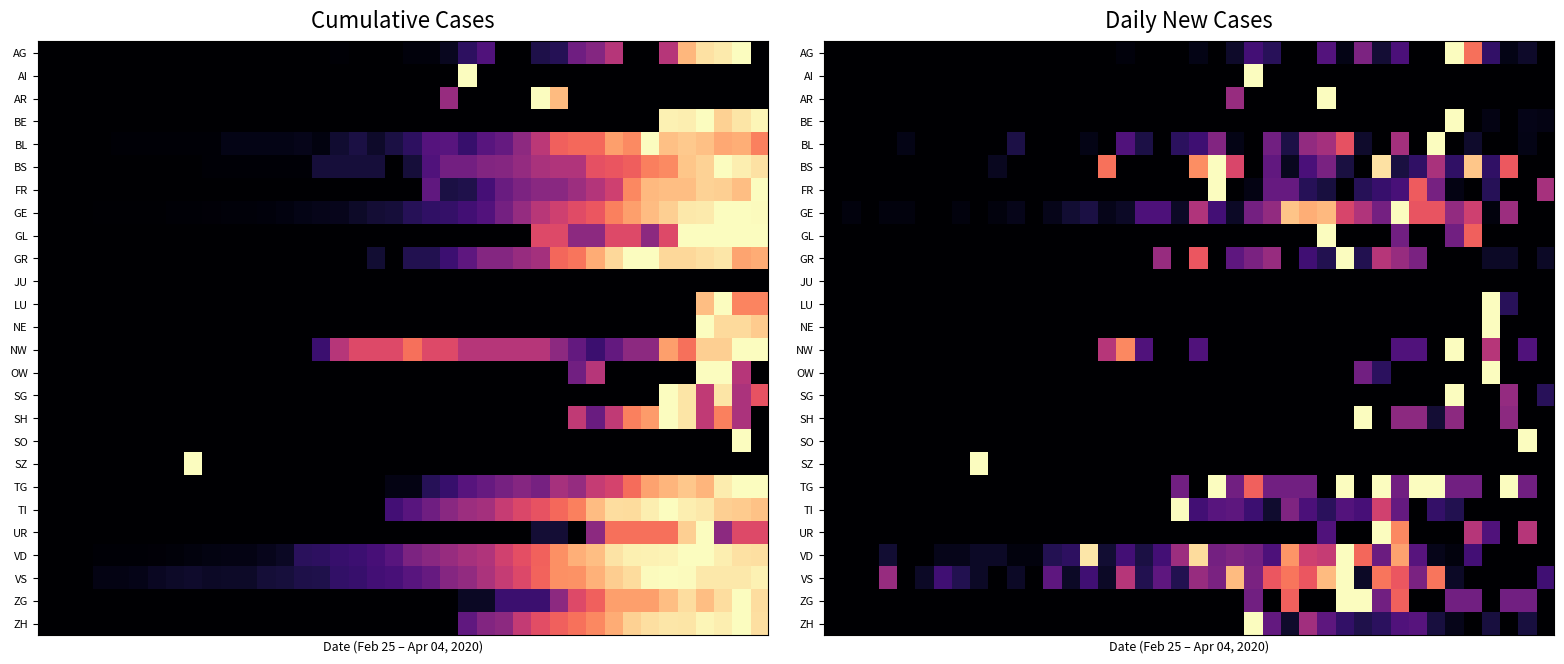

Between 12 and 24, which is larger?

24